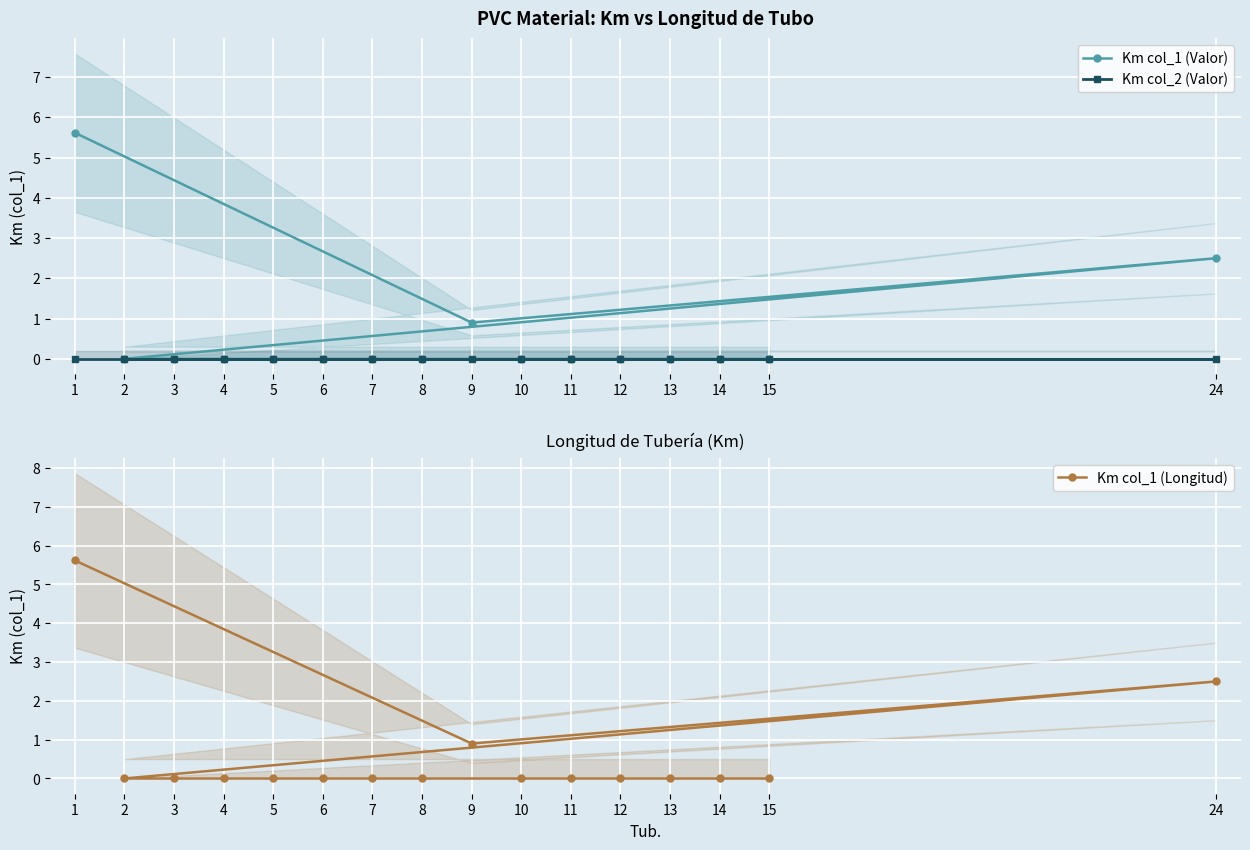

The value of Km col_1 (Valor) at 11 is 0.0. True or false?

True